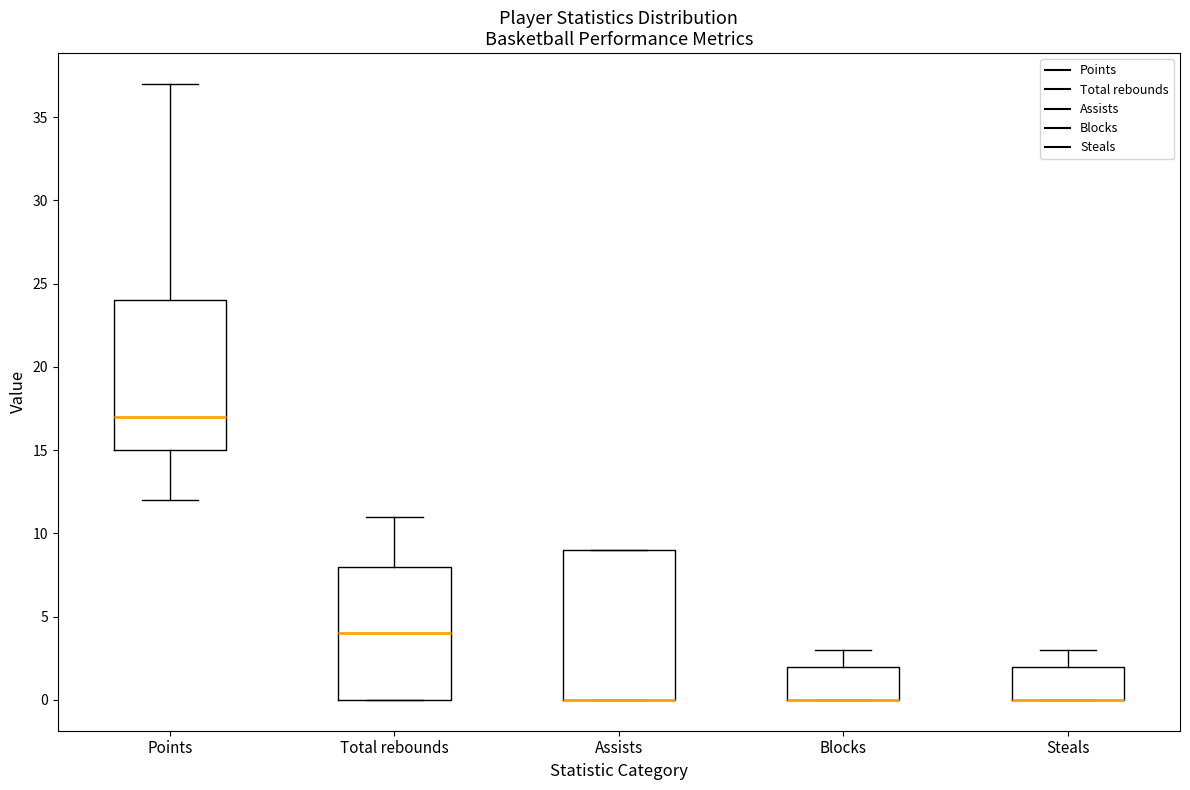

Reading left to right, read every box against the y-axis: the position of its median line, the range the box covers, and the ends of its whiskers. The values are not printed on the chart, so give them approximately, as read against the axis.

Points: median 17, box 15 to 24, whiskers 12 to 37
Total rebounds: median 4, box 0 to 8, whiskers 0 to 11
Assists: median 0 (drawn on the box's lower edge), box 0 to 9, whiskers 0 to 9
Blocks: median 0 (drawn on the box's lower edge), box 0 to 2, whiskers 0 to 3
Steals: median 0 (drawn on the box's lower edge), box 0 to 2, whiskers 0 to 3